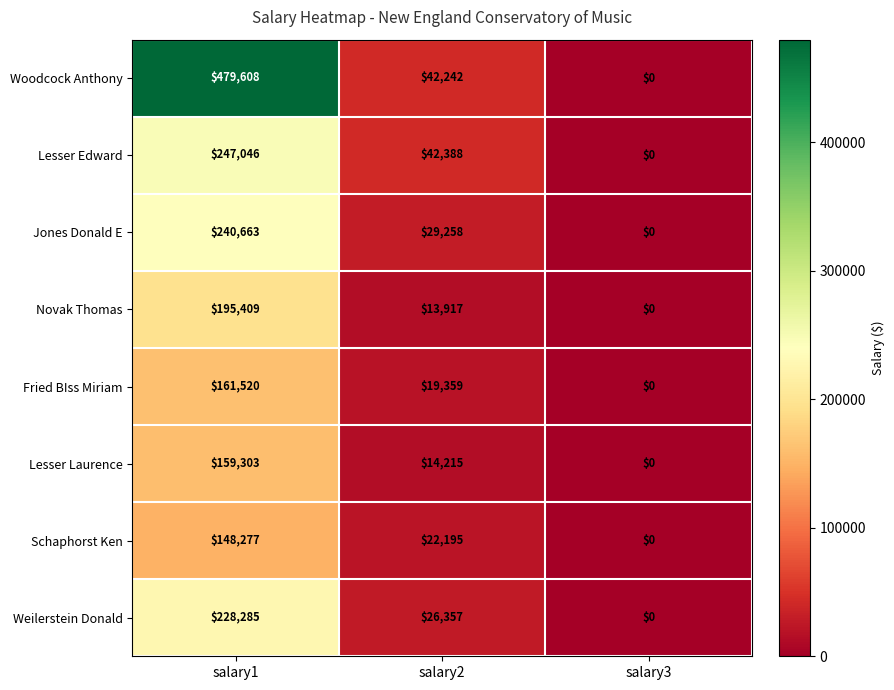

What value does the Lesser Edward series have at salary1, to the nearest 100?

247000